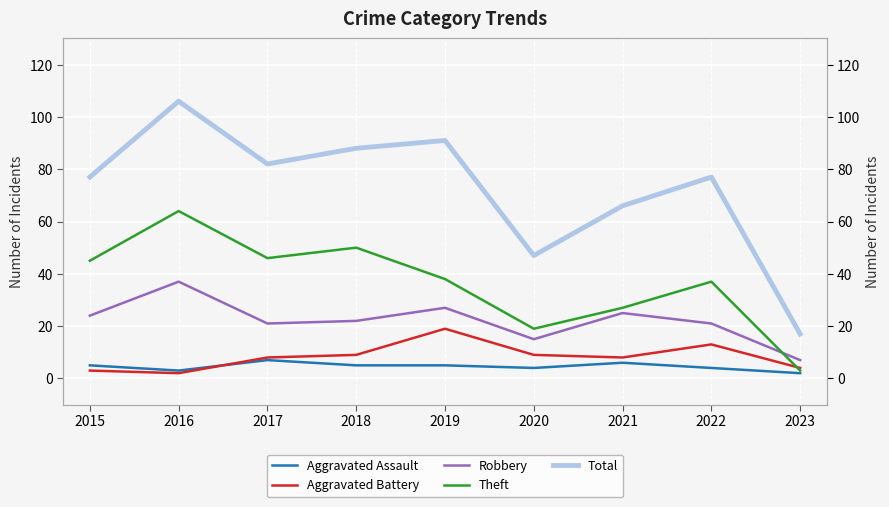

What is the difference between the Aggravated Battery values at 2022 and 2015?

10